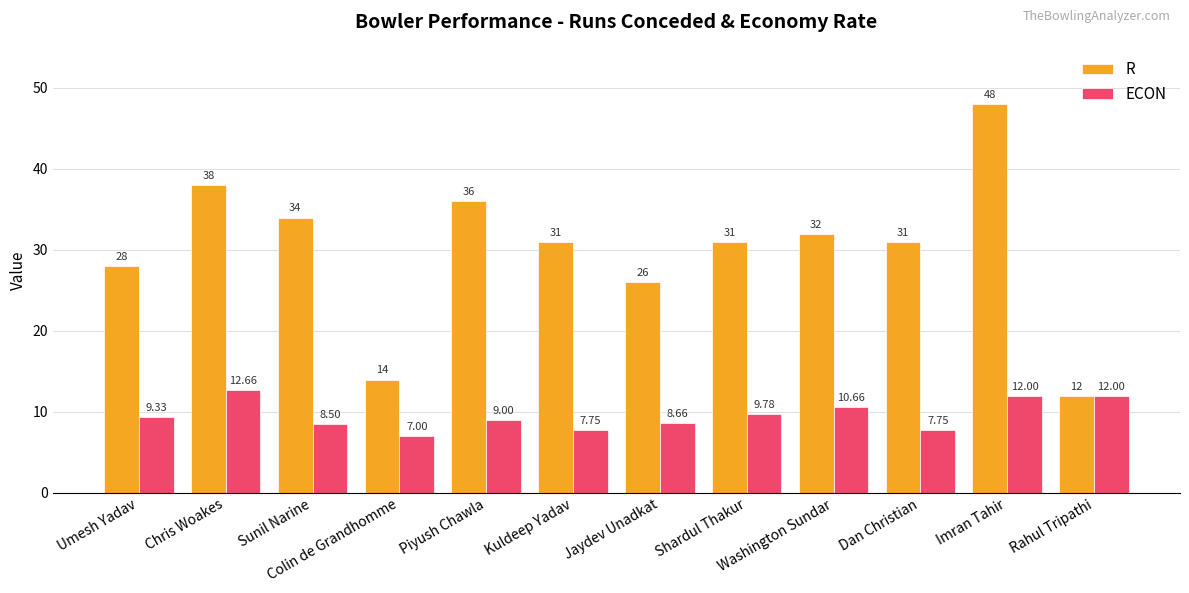

Which series has the largest total across all categories?

R